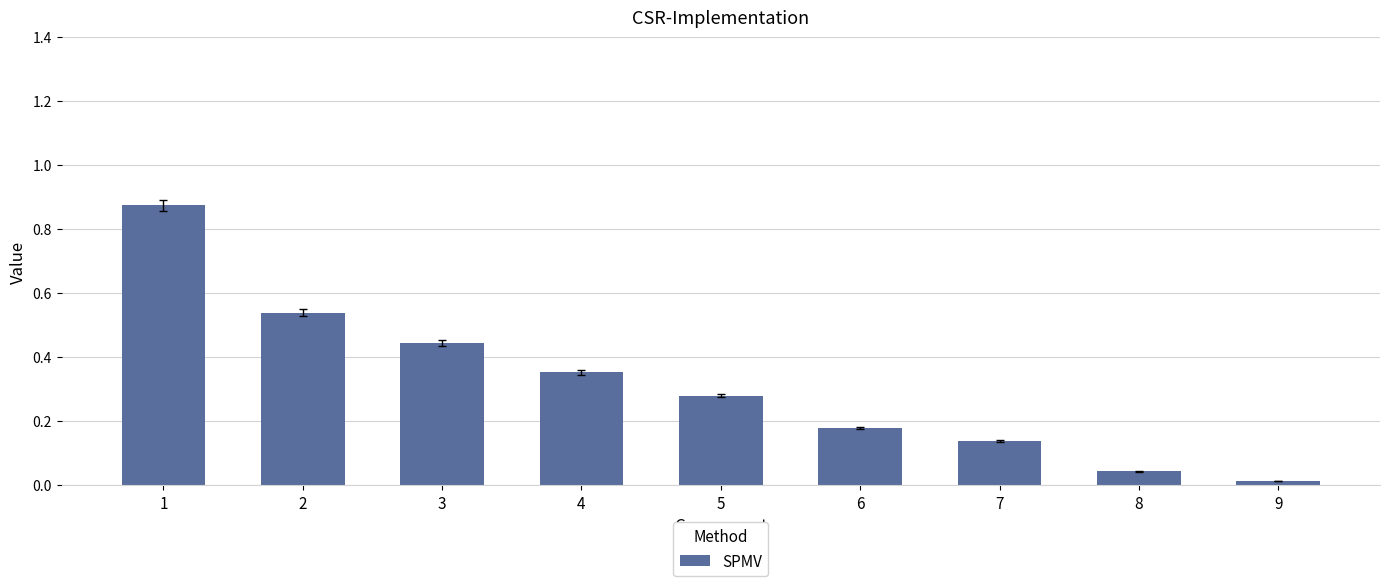

What is the change in value from 6 to 8?

-0.1